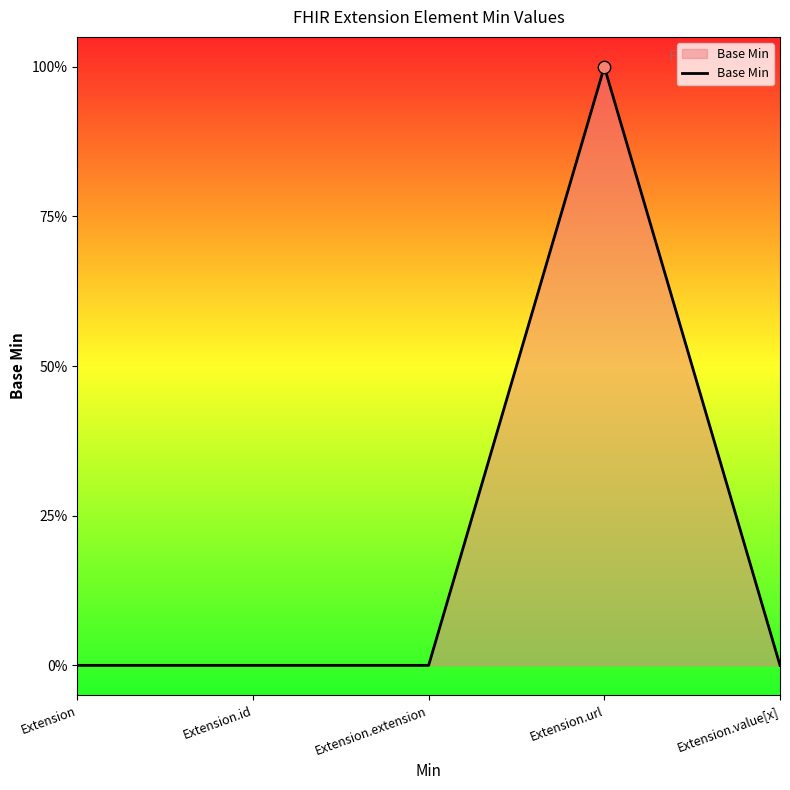

Between Extension.value[x] and Extension.extension, which is larger?

Extension.value[x]